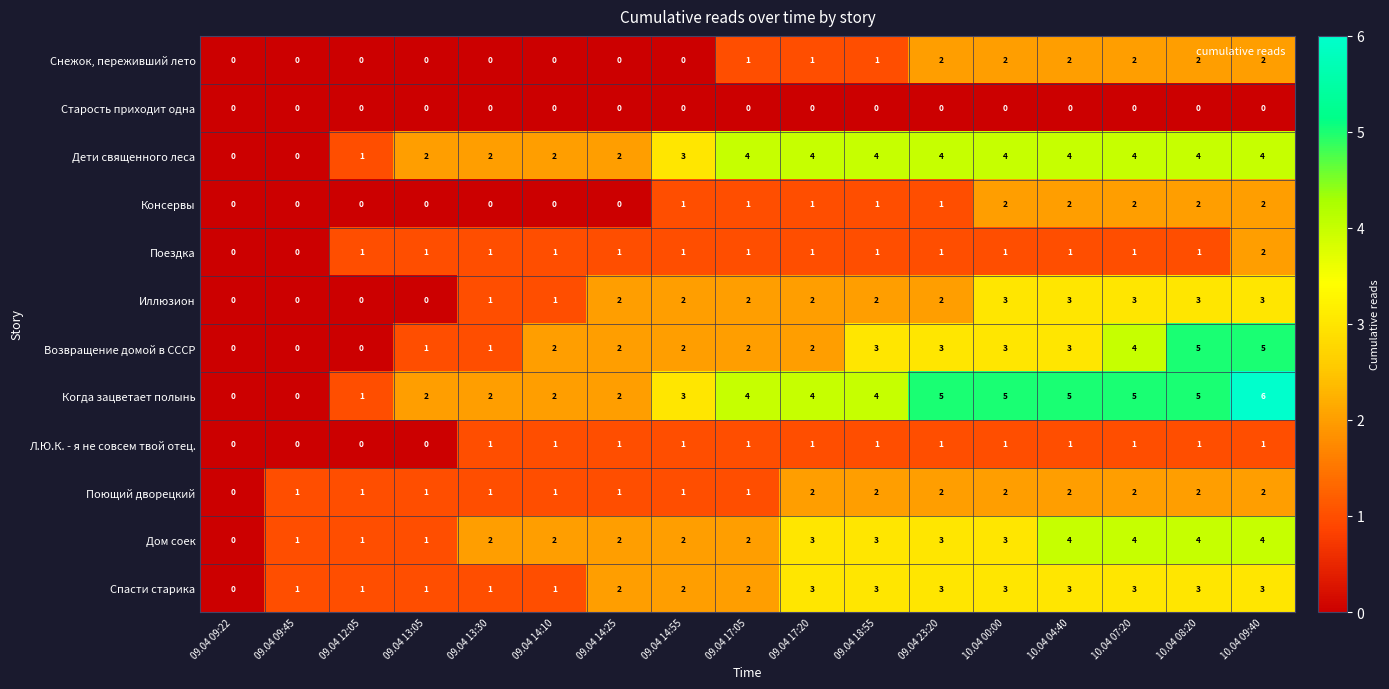

The Старость приходит одна series shows 0 at 09.04 17:20. True or false?

True